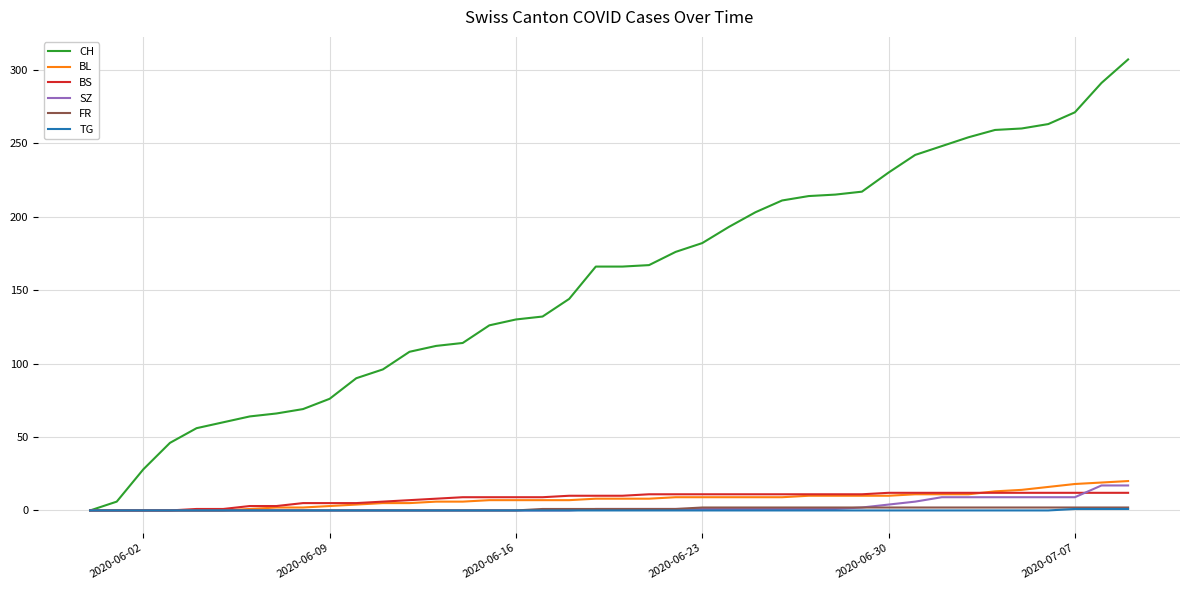

Which series has the largest total across all categories?

CH